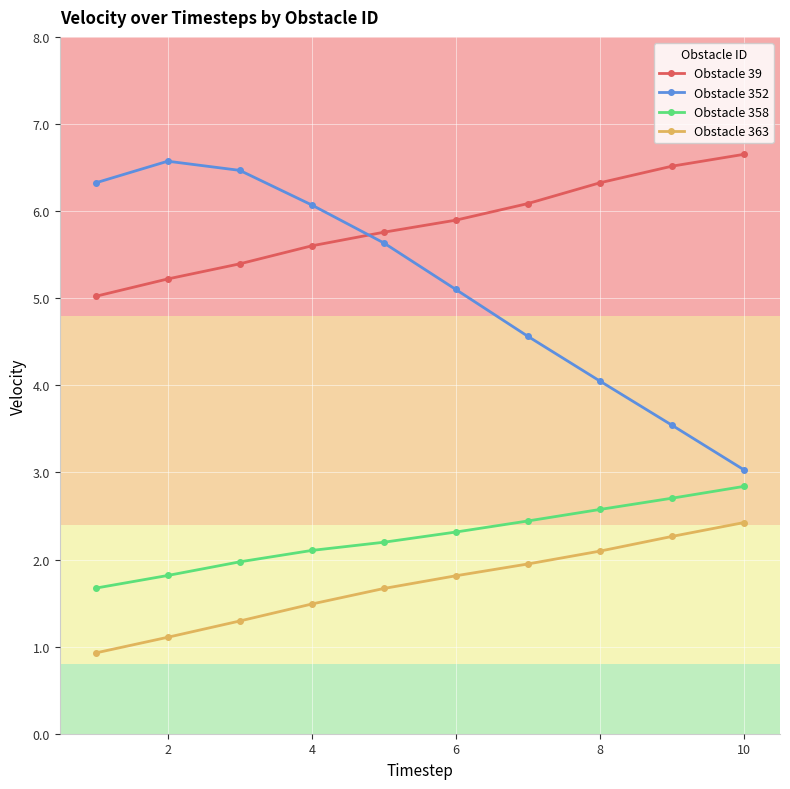

How many lines are shown in the chart?

4